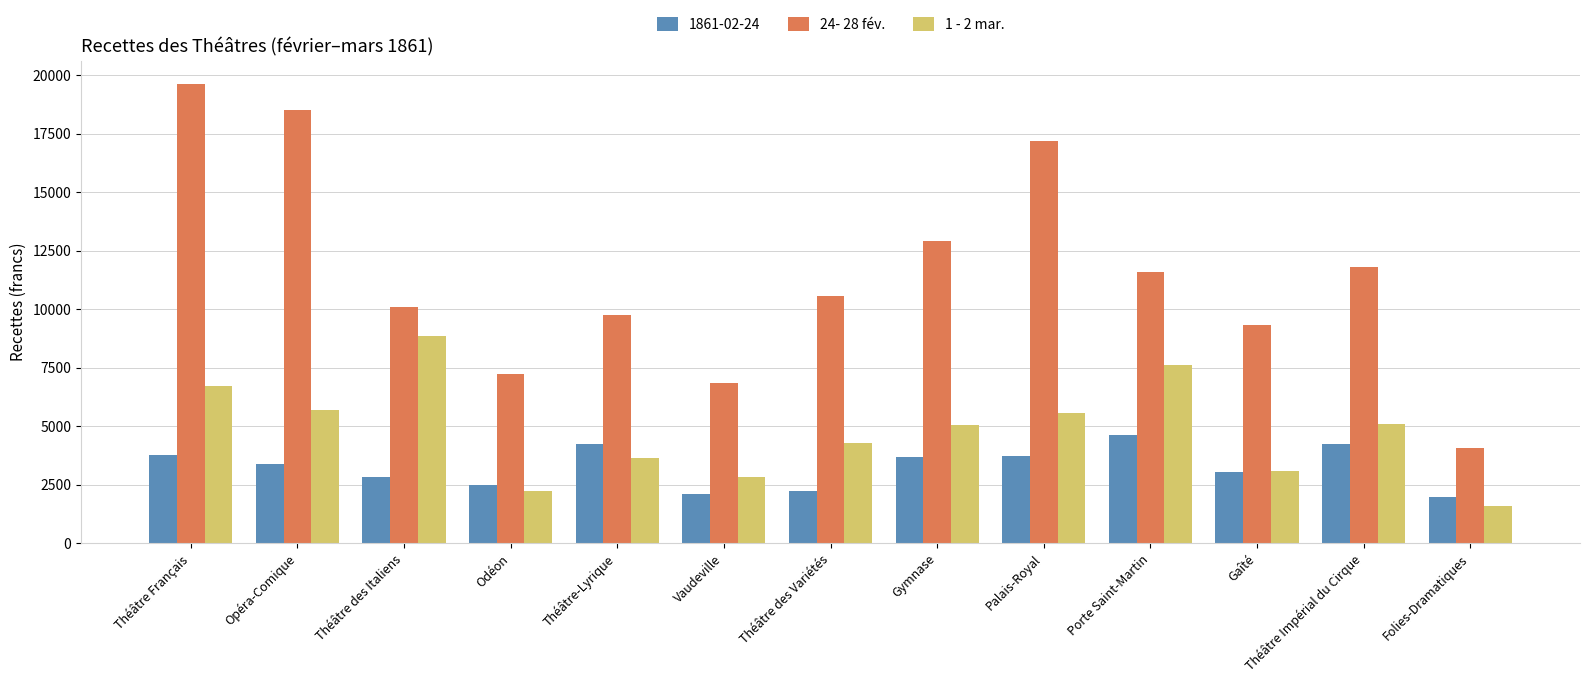

What position from the right is Vaudeville?

8